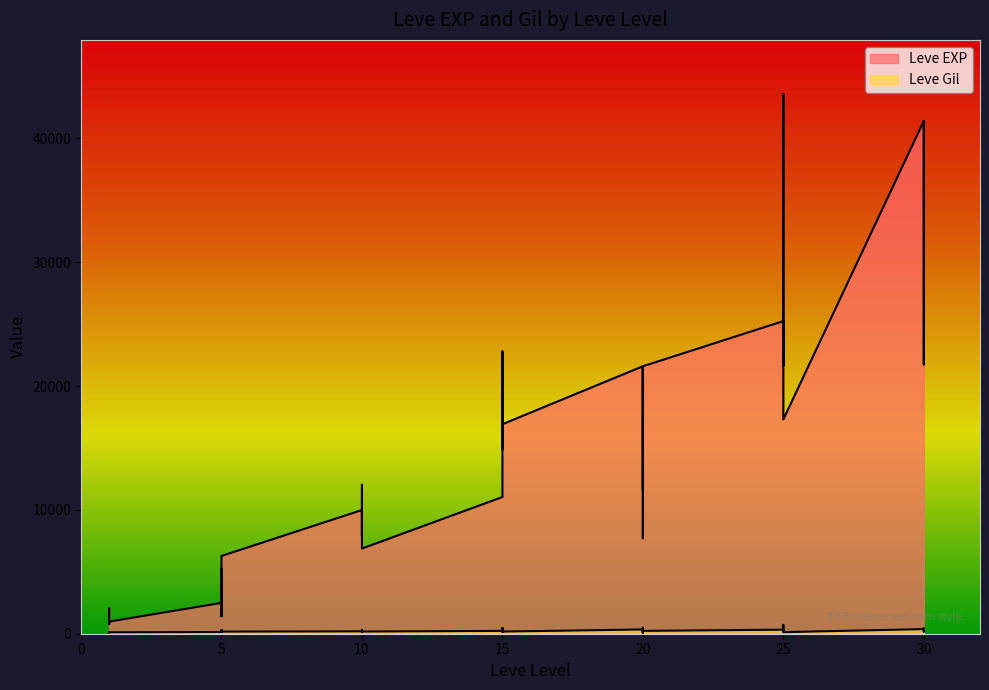

True or false: Leve EXP has more than 1 points higher than both neighbors.

True